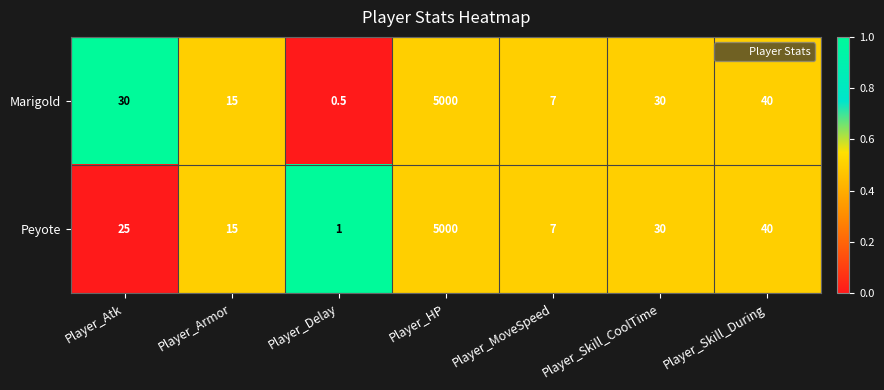

Reading left to right, transcribe all the data shown in this chart.

Marigold: 30.0	15.0	0.5	5000.0	7.0	30.0	40.0
Peyote: 25.0	15.0	1.0	5000.0	7.0	30.0	40.0